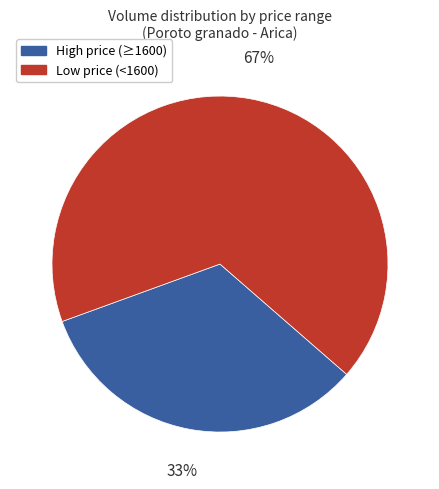

To the nearest percent, what is the difference between the largest and smallest slice percentages?

34%